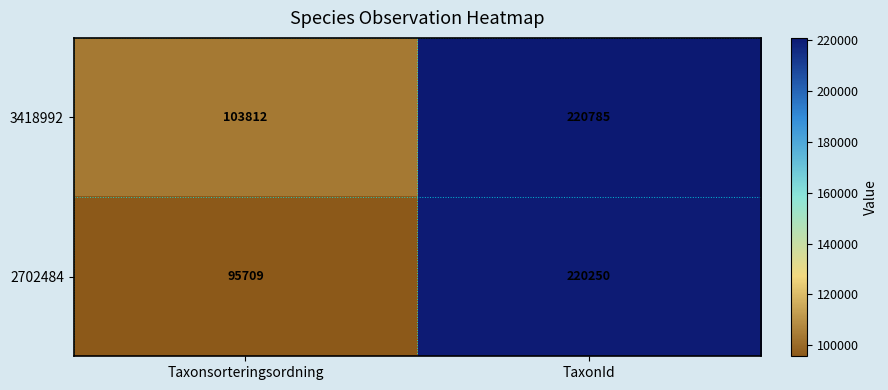

The 2702484 series shows 115414 at TaxonId. True or false?

False